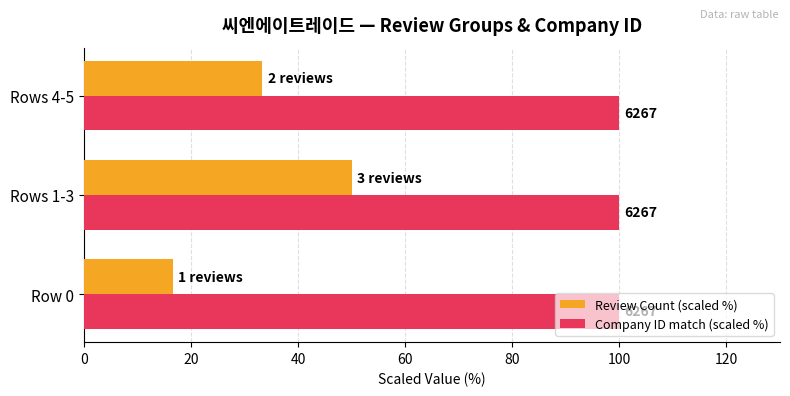

What are all the series names shown in the legend?

Review Count (scaled %), Company ID match (scaled %)